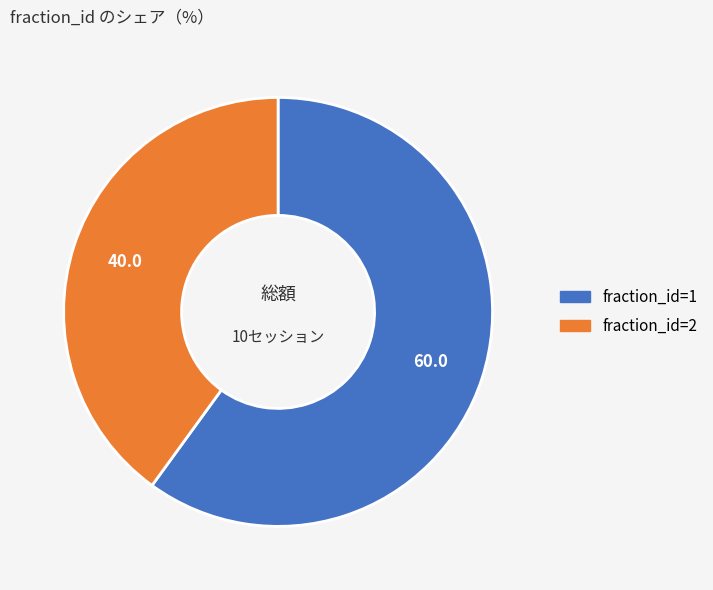

How many slices are in this pie chart?

2